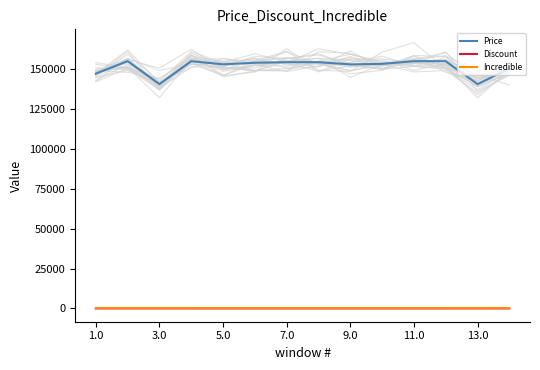

How many Discount values are between 0 and 3?

11